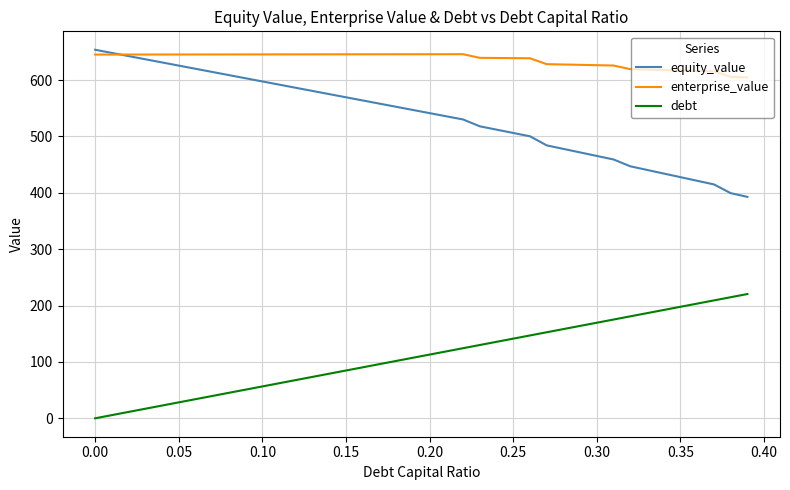

True or false: debt and equity_value intersect in this chart.

False